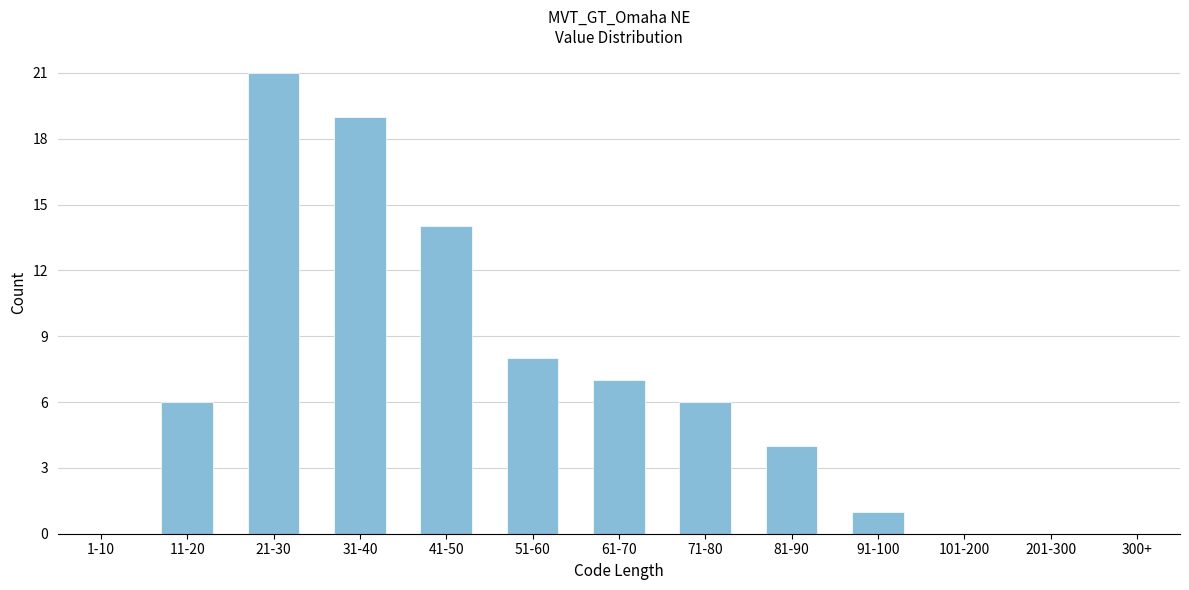

Reading right to left, what are all the values shown in this chart?

91-100=1	81-90=4	71-80=6	61-70=7	51-60=8	41-50=14	31-40=19	21-30=21	11-20=6	1-10=0